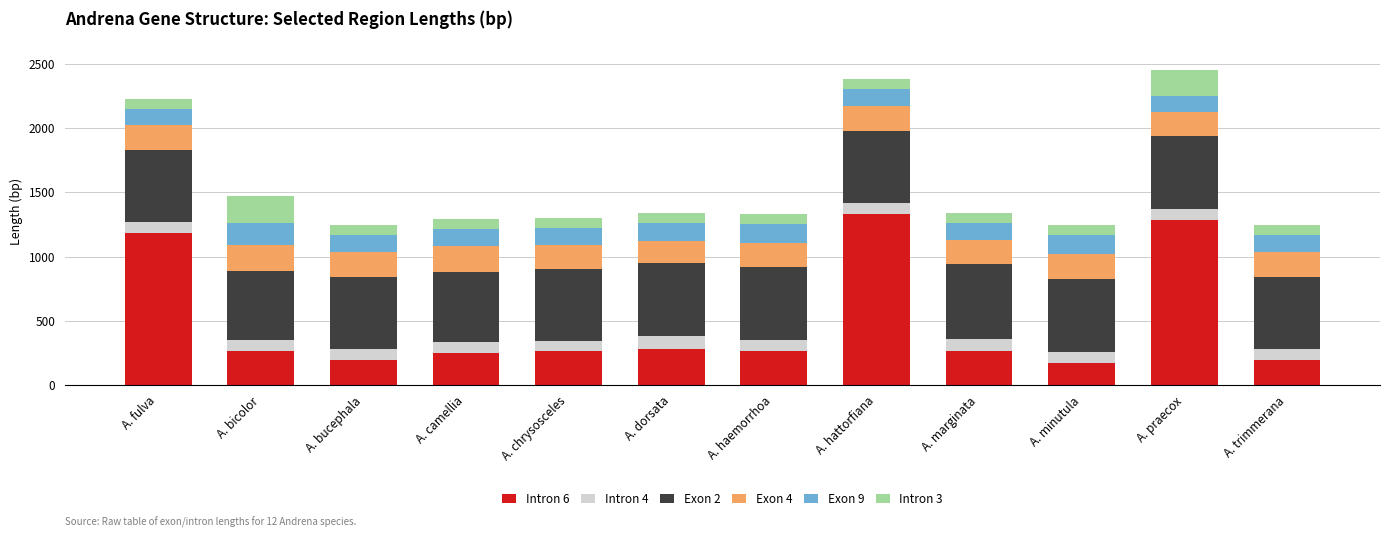

What is the lowest value of the Intron 6 series?

169